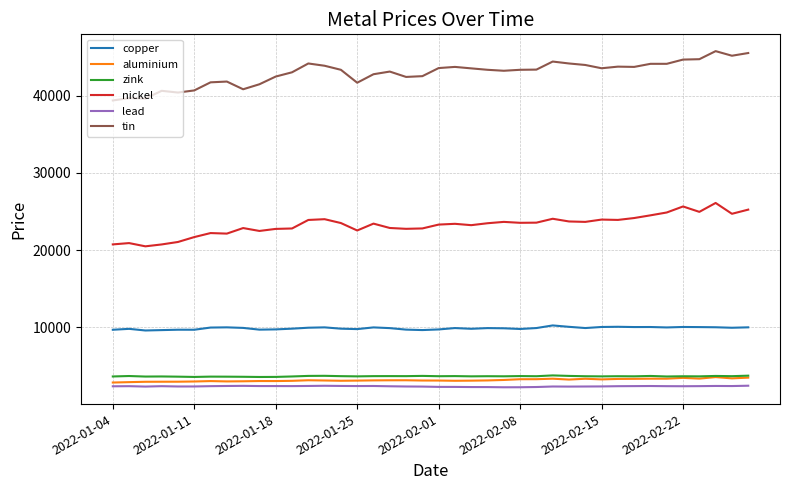

Which series has the largest total across all categories?

tin